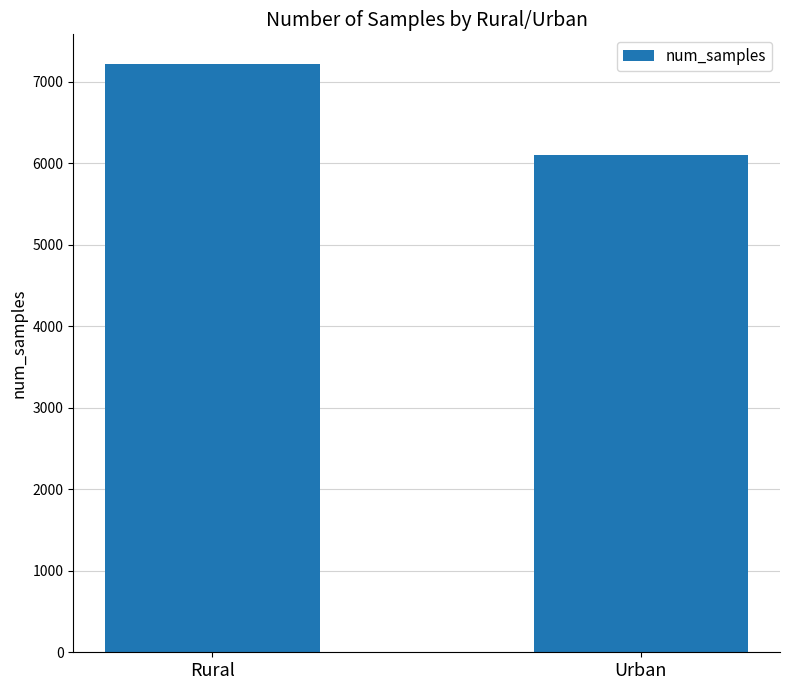

What is the label of the 1st bar from the left?

Rural